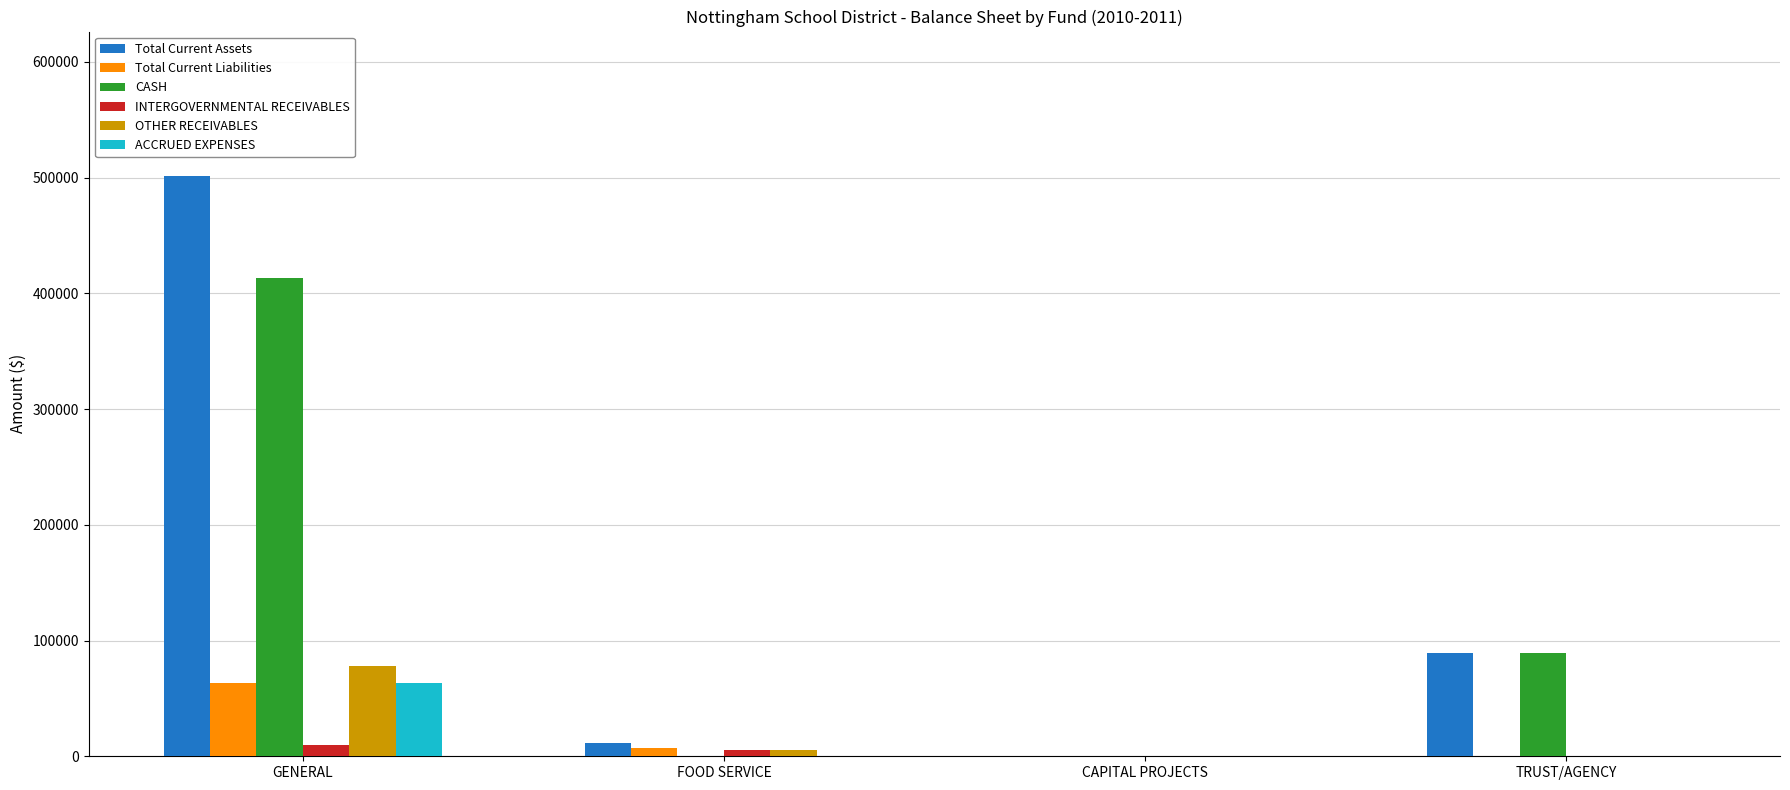

How many distinct data groups are displayed?

6